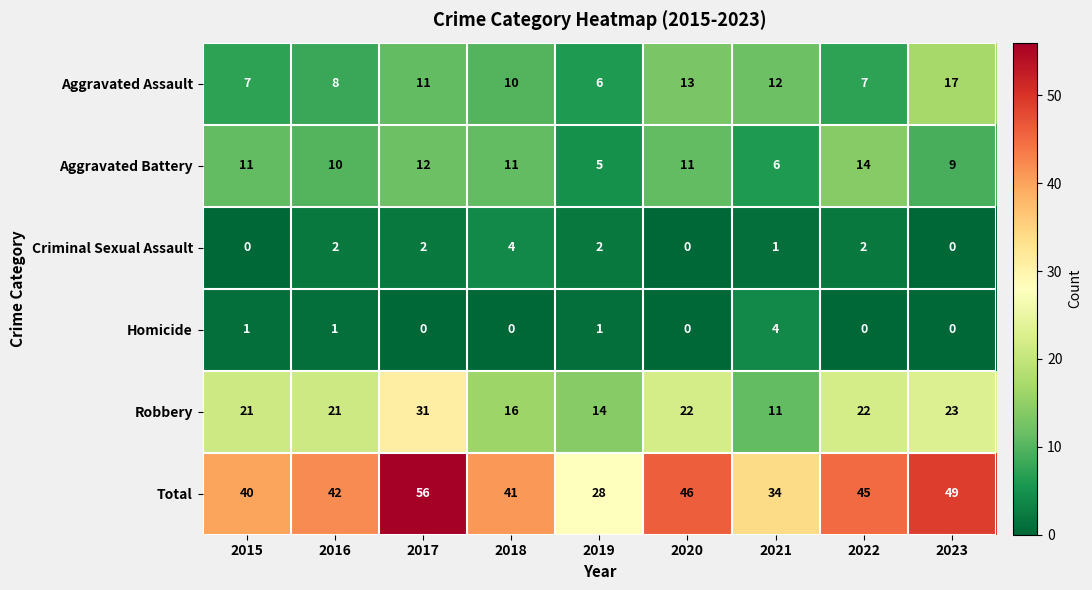

True or false: Aggravated Assault has a value of 4 at 2019.

False